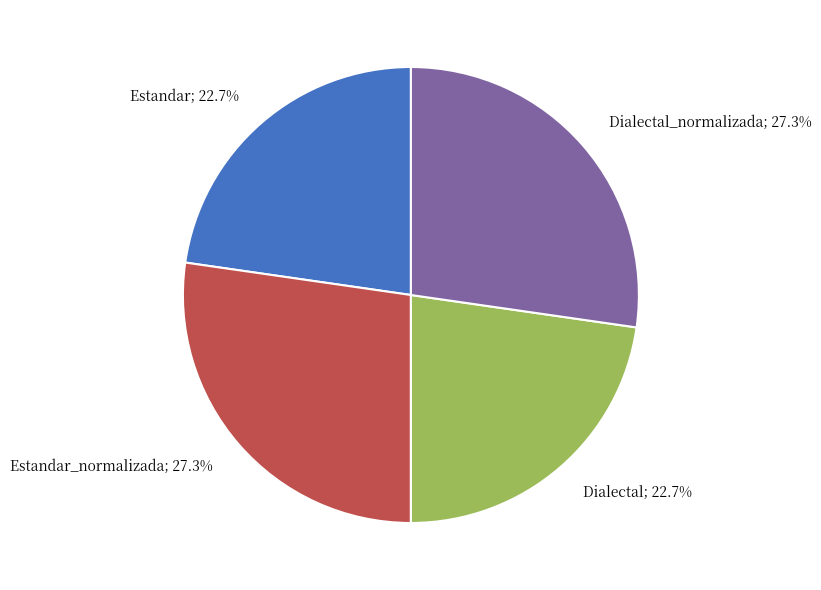

Which has a higher value, Estandar; 22.7% or Dialectal_normalizada; 27.3%?

Dialectal_normalizada; 27.3%